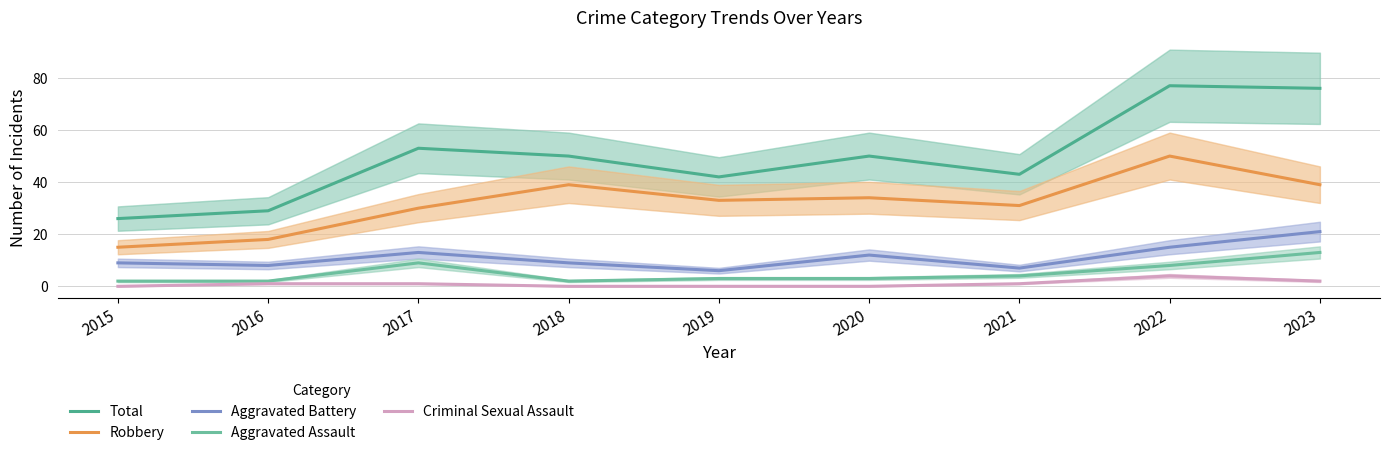

How many values in the Aggravated Battery series are below 9?

3